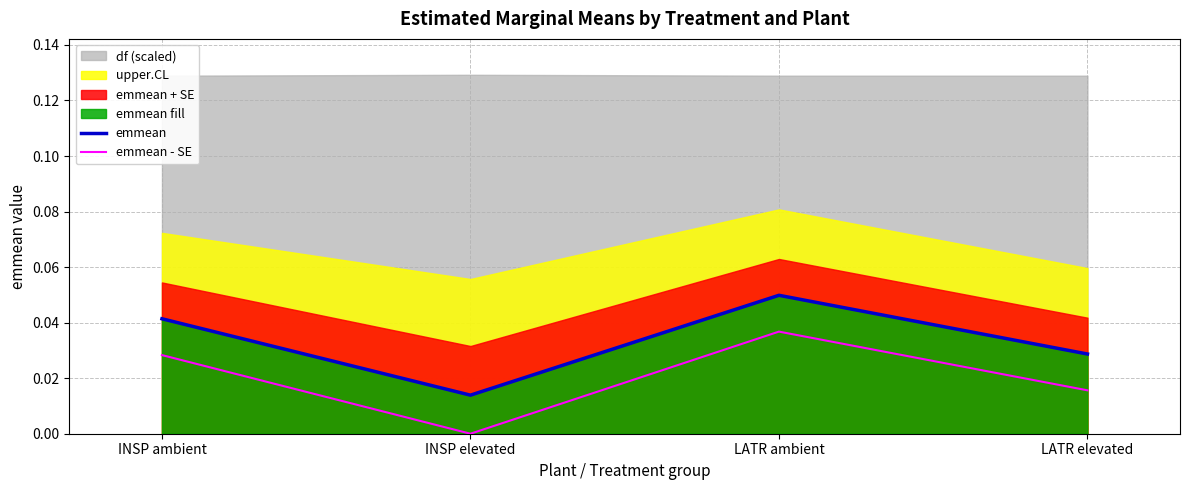

Is the value of emmean at LATR ambient greater than the value of emmean - SE at LATR ambient?

Yes